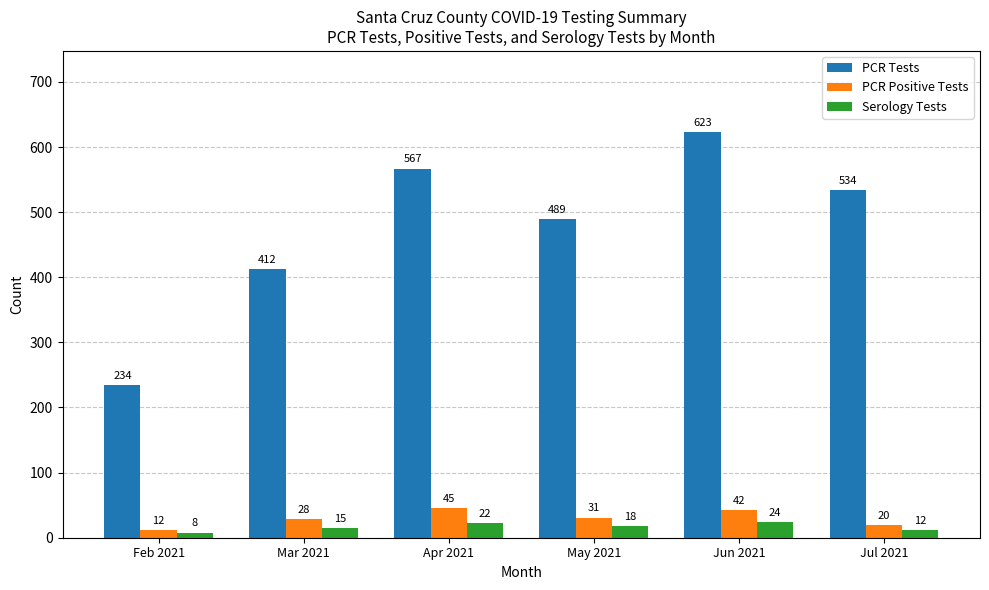

At how many categories does at least one series exceed 453?

4